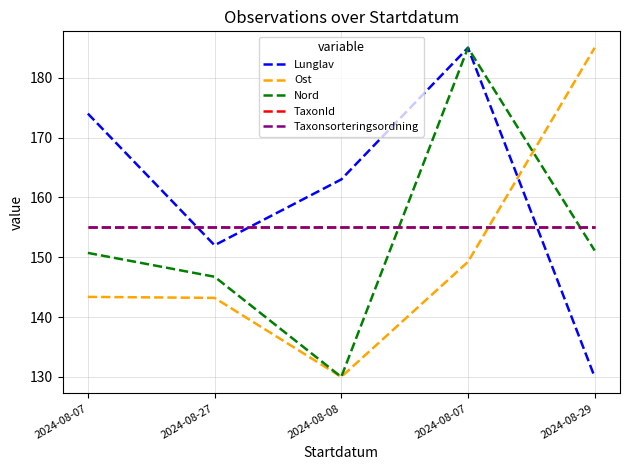

Reading left to right, extract all data points from this chart.

Lunglav: 174.0	152.0	163.0	185.0	130.0
Ost: 143.4	143.2	130.0	149.2	185.0
Nord: 150.7	146.7	130.0	185.0	151.1
TaxonId: 155.0	155.0	155.0	155.0	155.0
Taxonsorteringsordning: 155.0	155.0	155.0	155.0	155.0